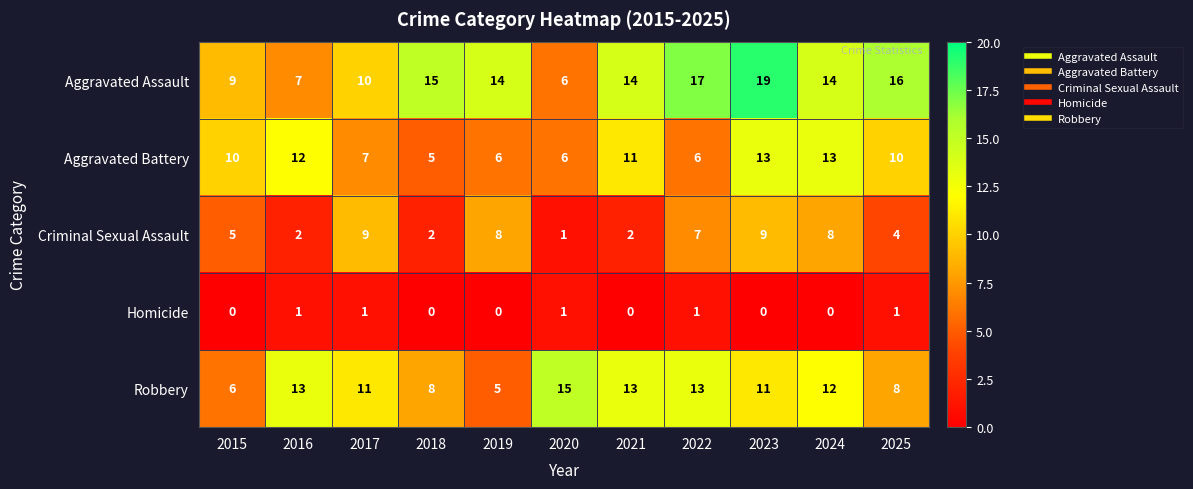

At 2019, list the series in order from smallest to largest.

Homicide, Robbery, Aggravated Battery, Criminal Sexual Assault, Aggravated Assault